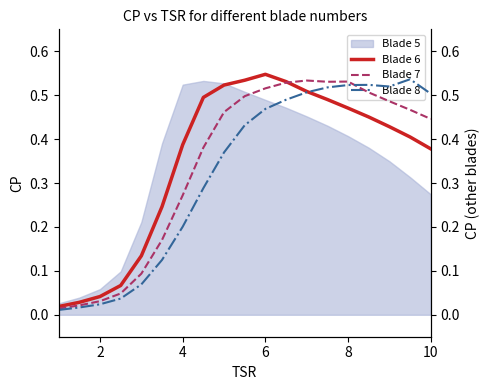

Does the chart display data point markers on the line(s)?

No